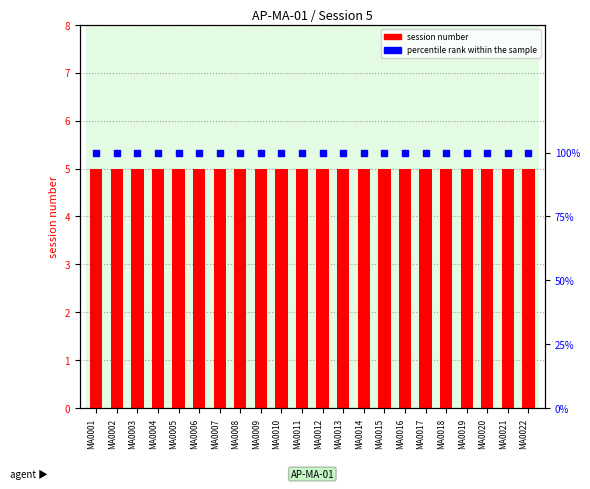

Is the value of percentile rank within the sample at MA0013 greater than the value of session number at MA0004?

Yes